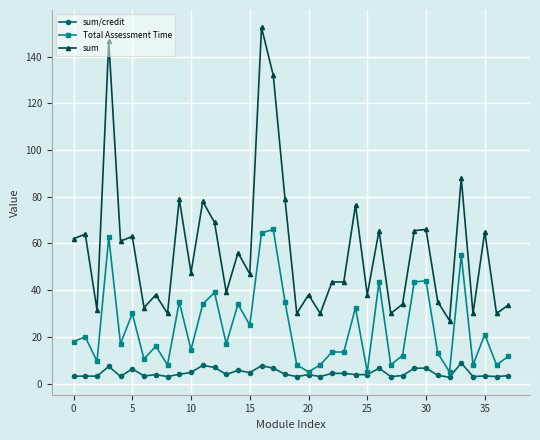

What is the difference between the second highest and minimum values in the sum series?

119.7